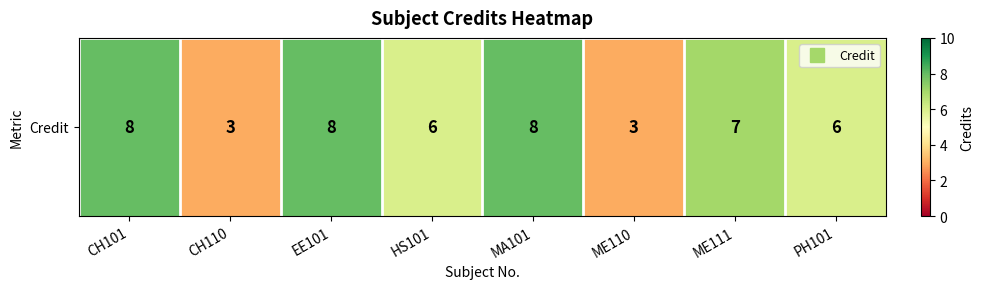

Where does the data first go above 7?

CH101